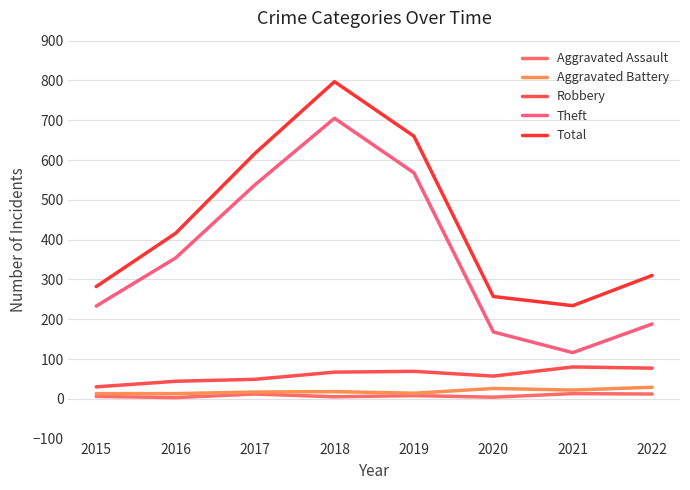

True or false: Aggravated Assault has a value of 4 at 2021.

False